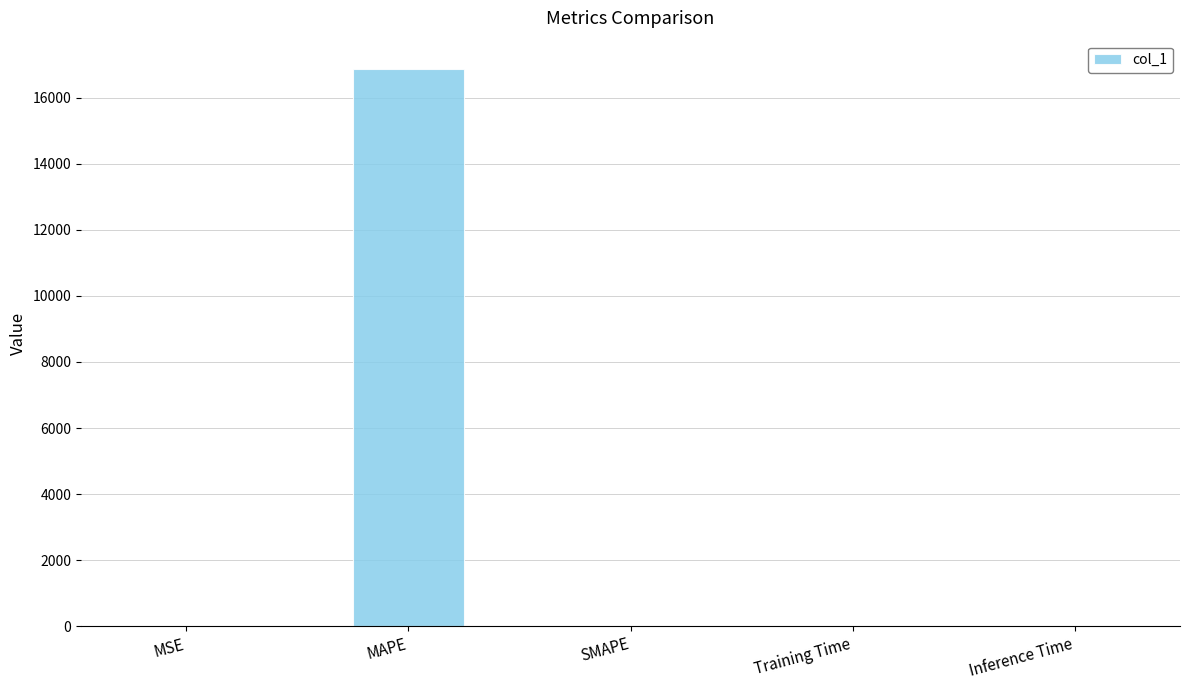

What is the greatest value displayed?

16876.8